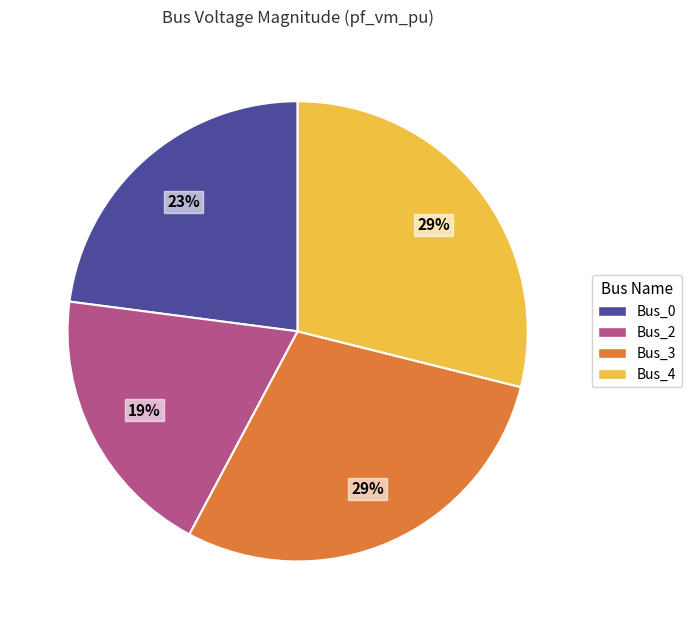

How many slices are in this pie chart?

4